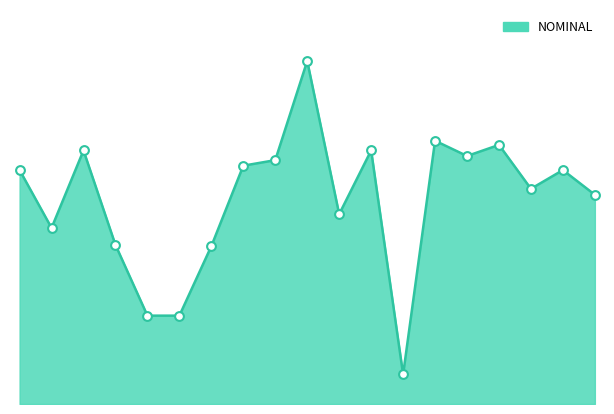

Does the chart have visible grid lines?

No